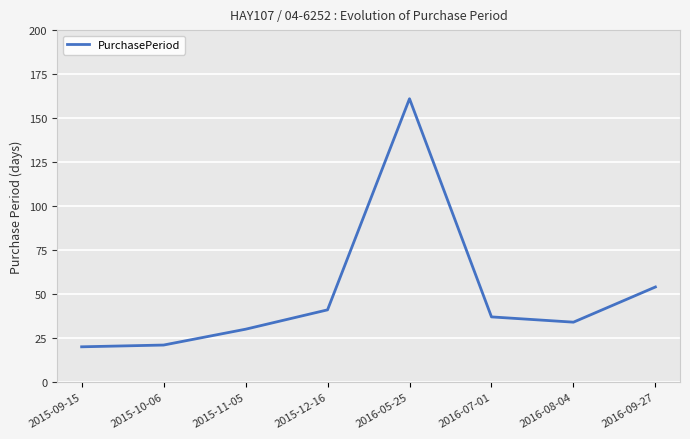

Count the number of categories in the chart.

8